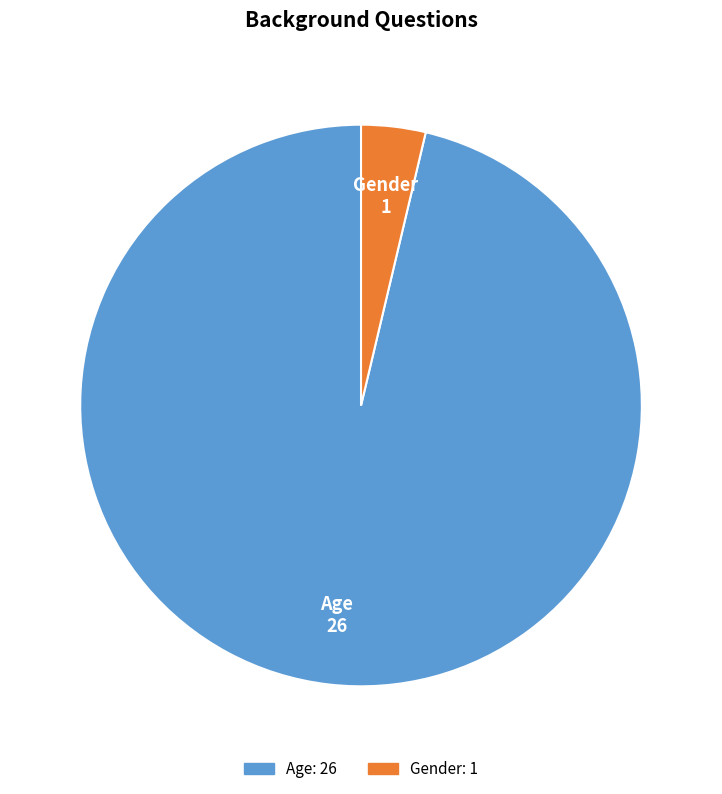

Count the number of slices in the pie.

2